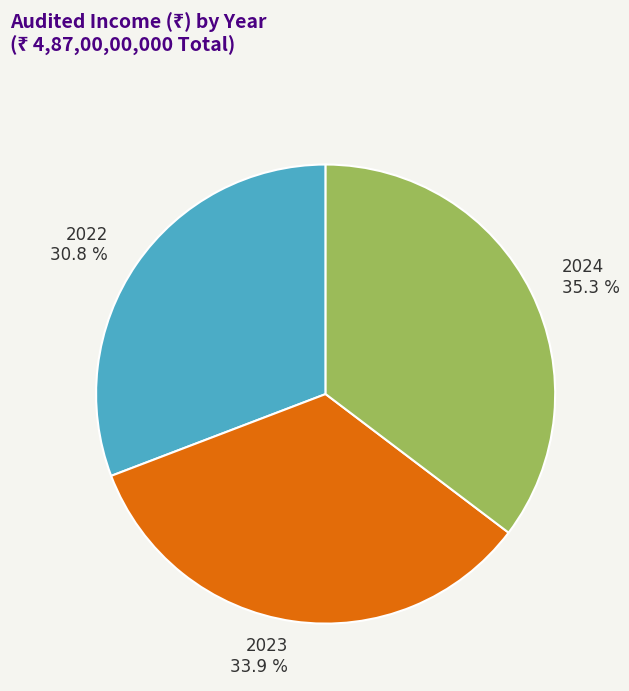

Is there a majority slice in this chart?

No